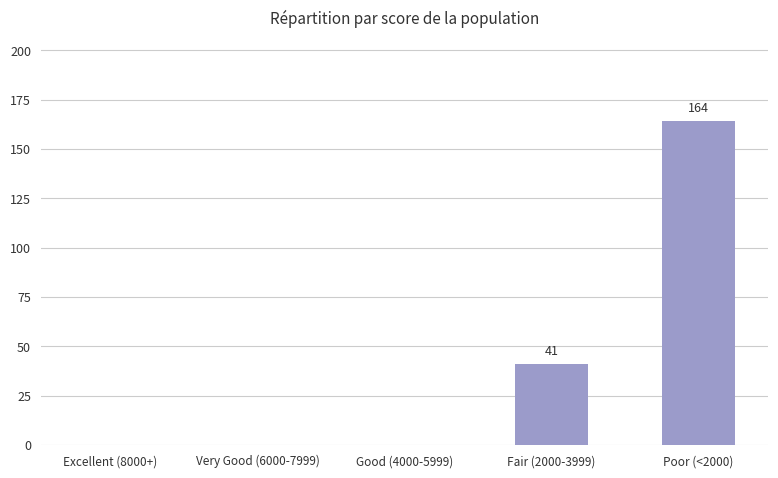

Is it true that the value at Fair (2000-3999) is 41?

True